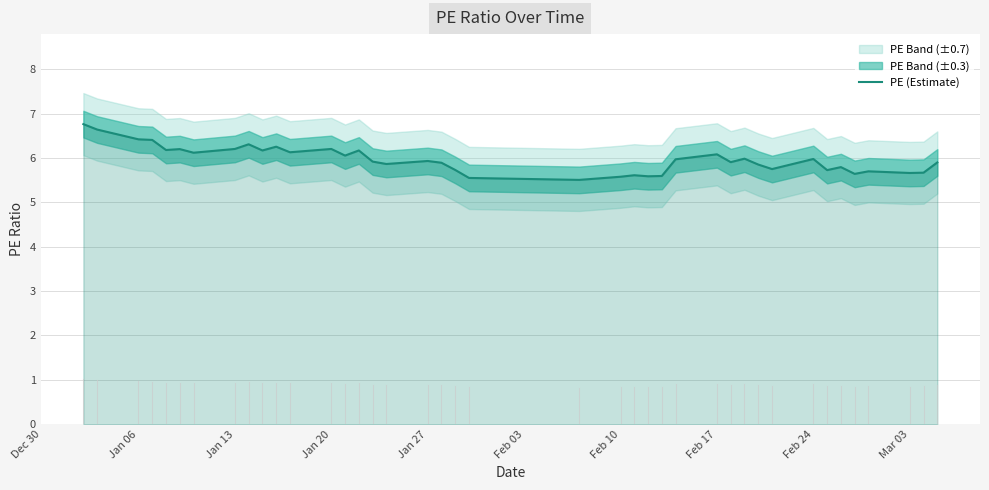

The value of PE (Estimate) at Mar 03 is 5.7. True or false?

True